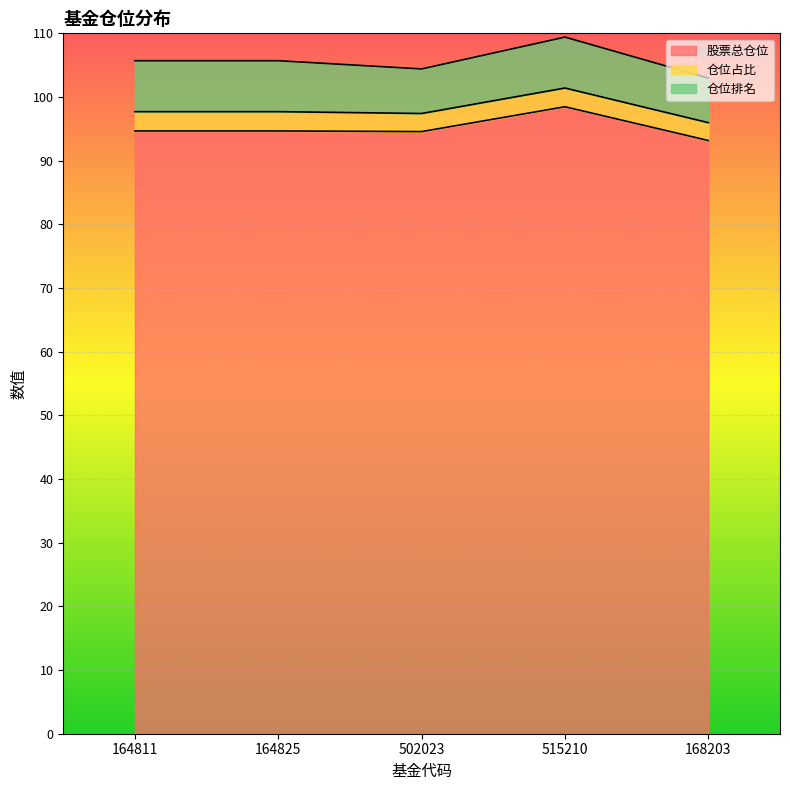

True or false: 仓位占比 has a value of 2.8 at 502023.

True